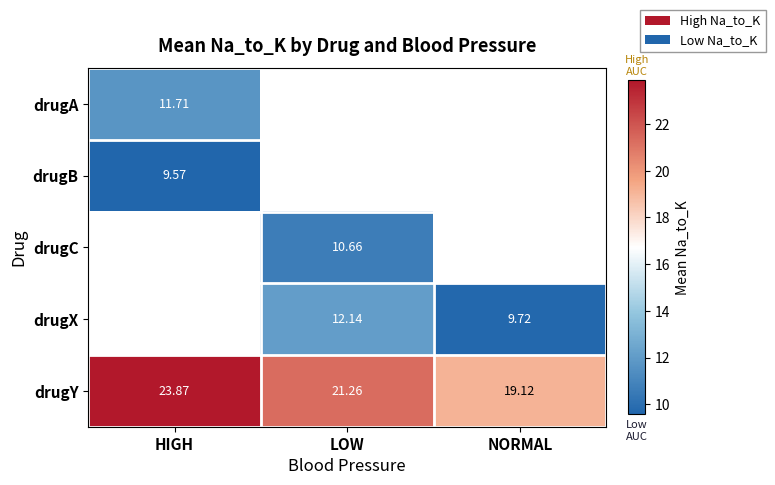

At which label does drugY first exceed 21?

HIGH